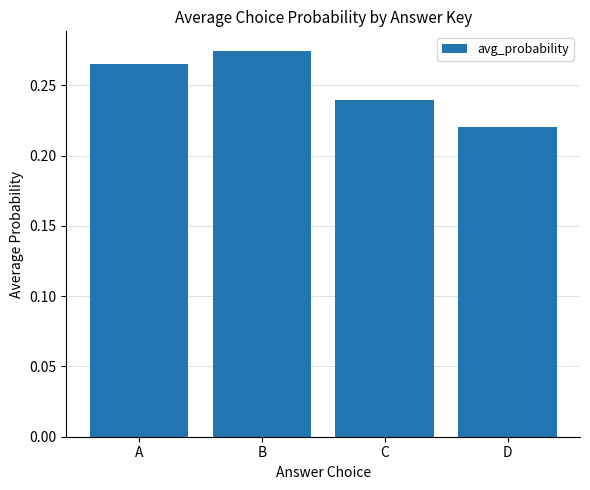

Is it true that the value at B is 0.4?

False